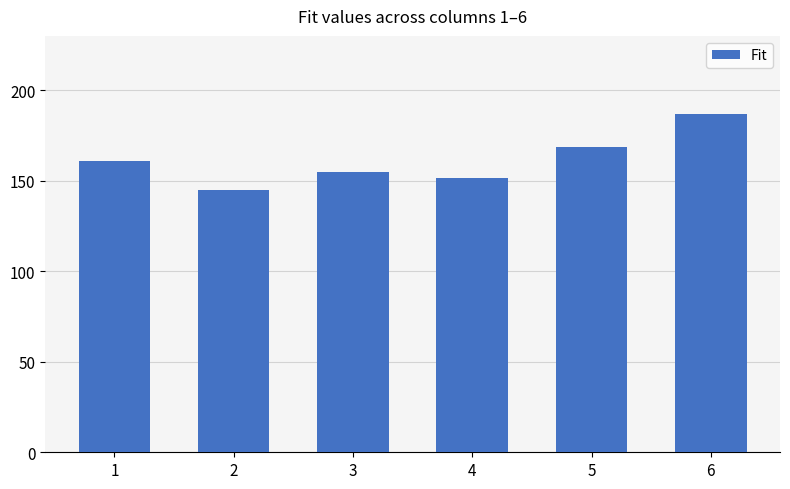

What is the difference between the maximum and minimum values?

42.3